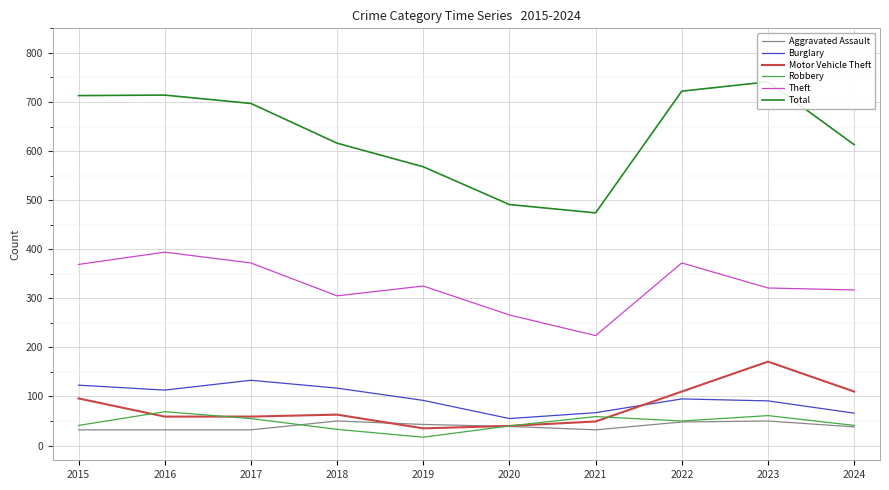

How many categories are shown in the chart?

10